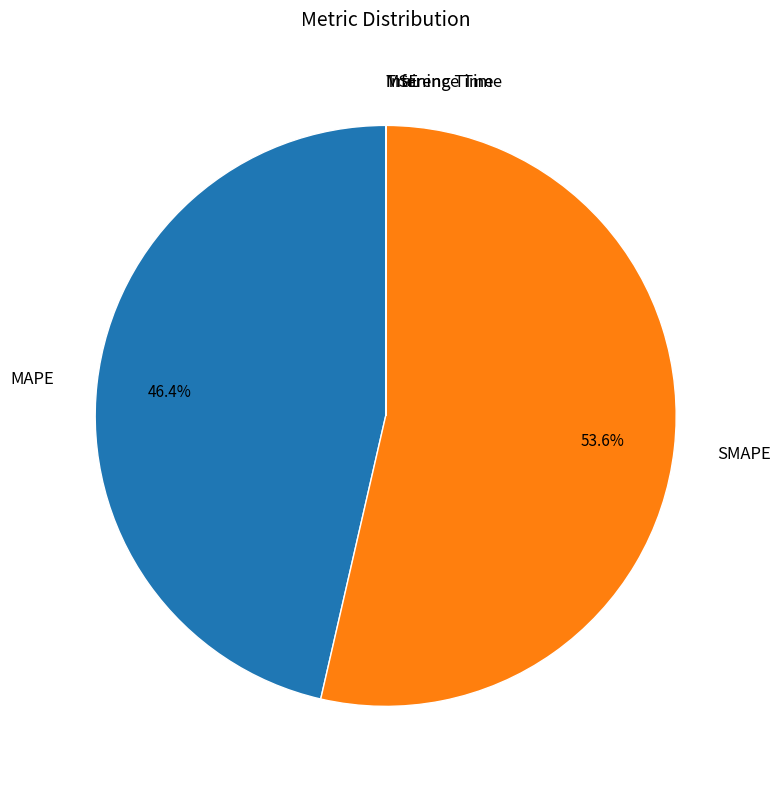

What is the ratio of the value at SMAPE to the value at MAPE?

1.2